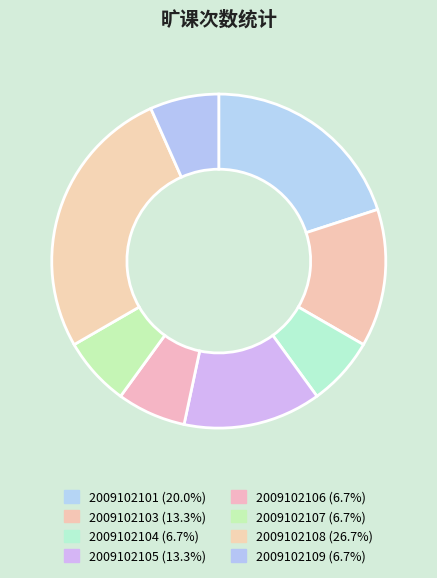

How many slices are in this pie chart?

8